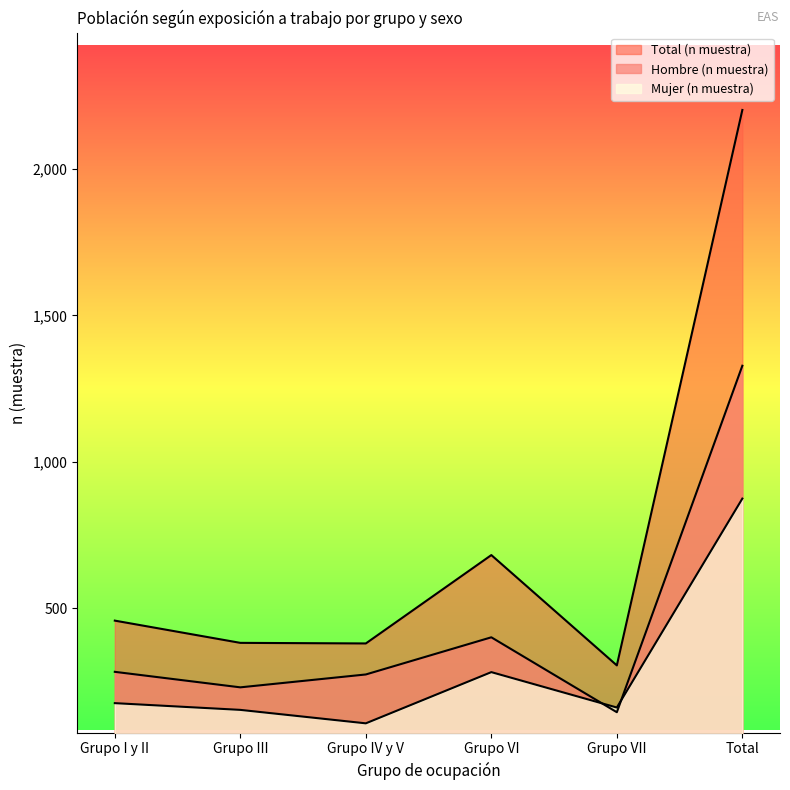

Which has a higher value, Grupo VII or Grupo III?

Grupo III